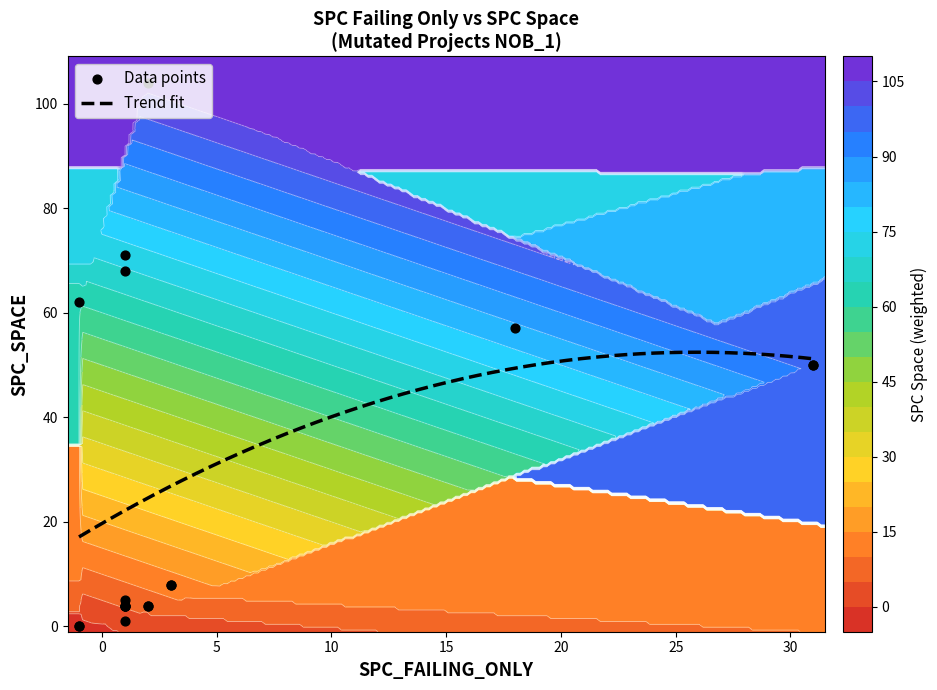

What is the spread (max minus min) of values at SPC_FAILING_ONLY?

32